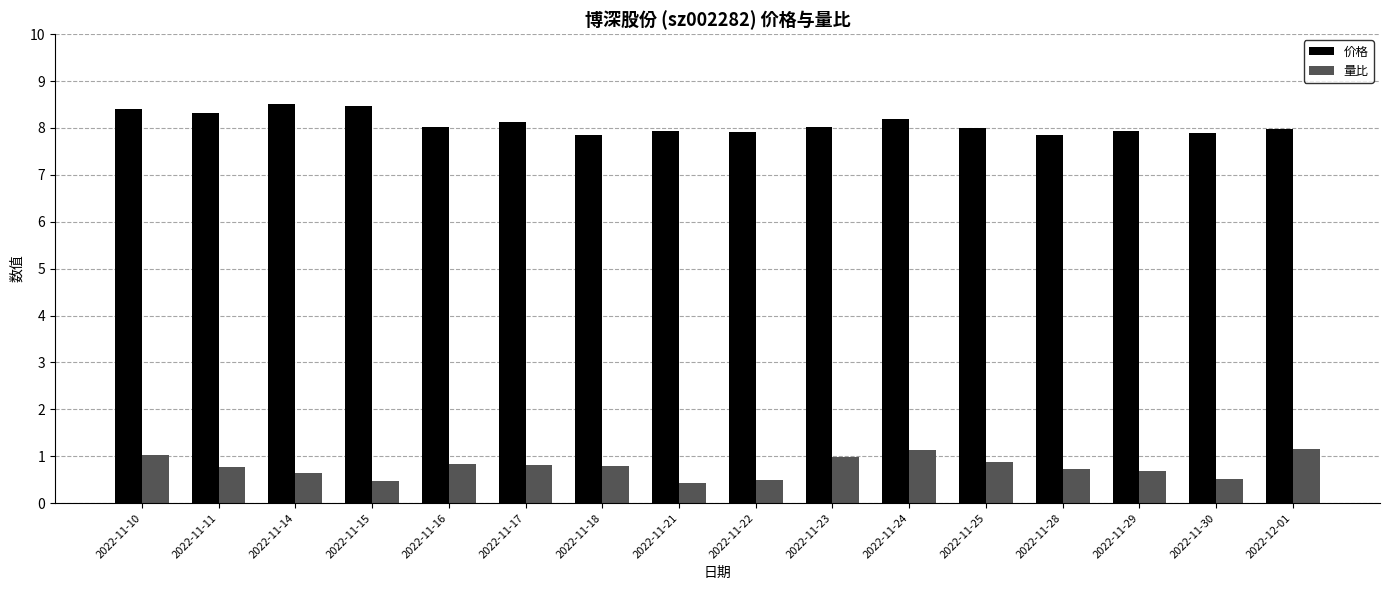

What is the difference between the 量比 values at 2022-12-01 and 2022-11-17?

0.3